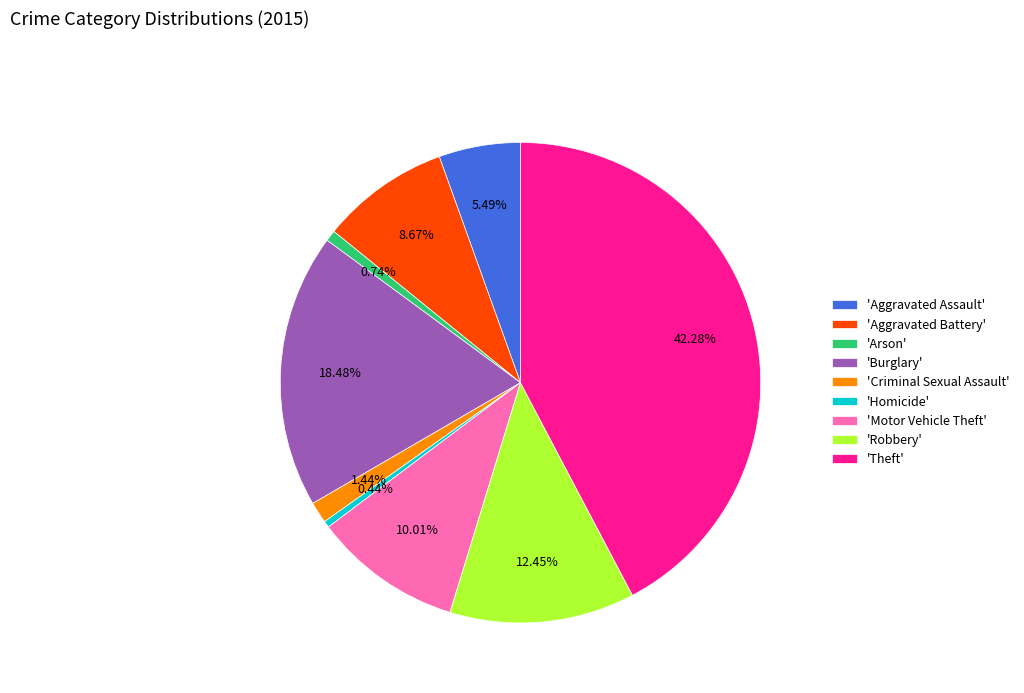

Which slice is the largest?

'Theft'